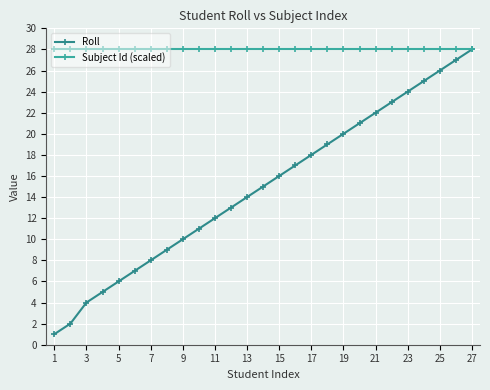

What are all the series names shown in the legend?

Roll, Subject Id (scaled)